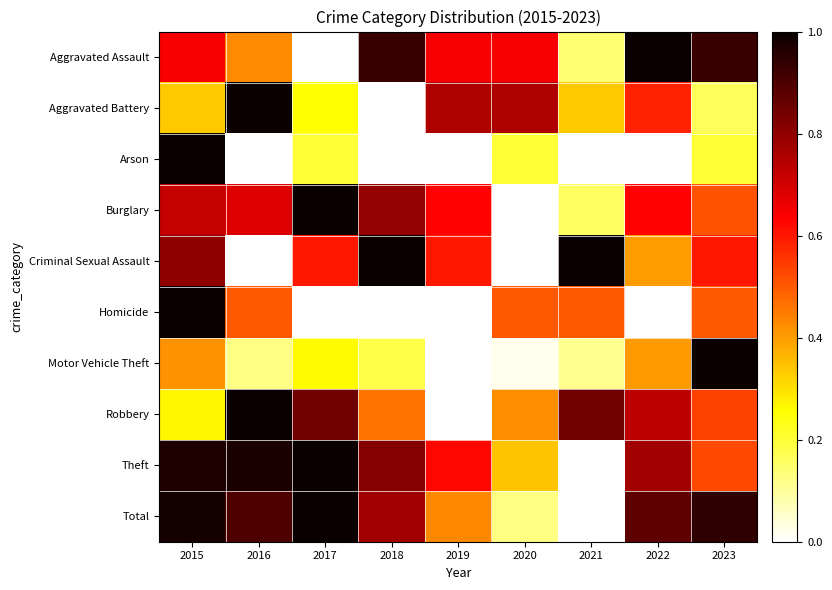

Which category has the lowest value in the Homicide series?

2022